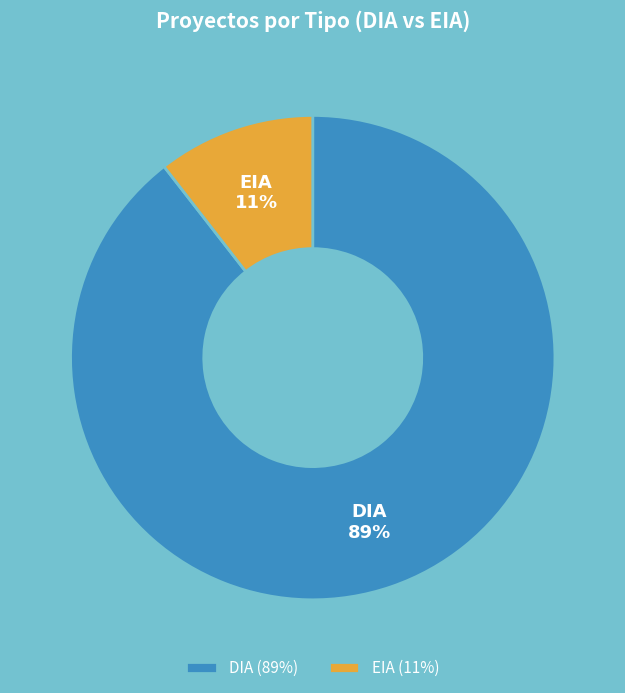

To the nearest percent, what is the combined percentage of DIA and EIA?

100%